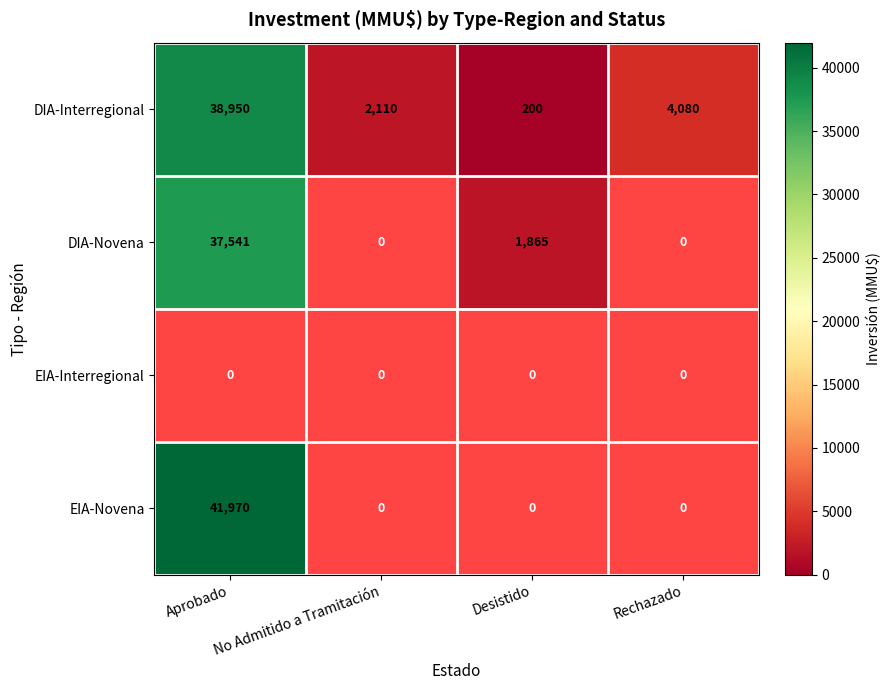

How many values in the DIA-Interregional series are below 4080?

2